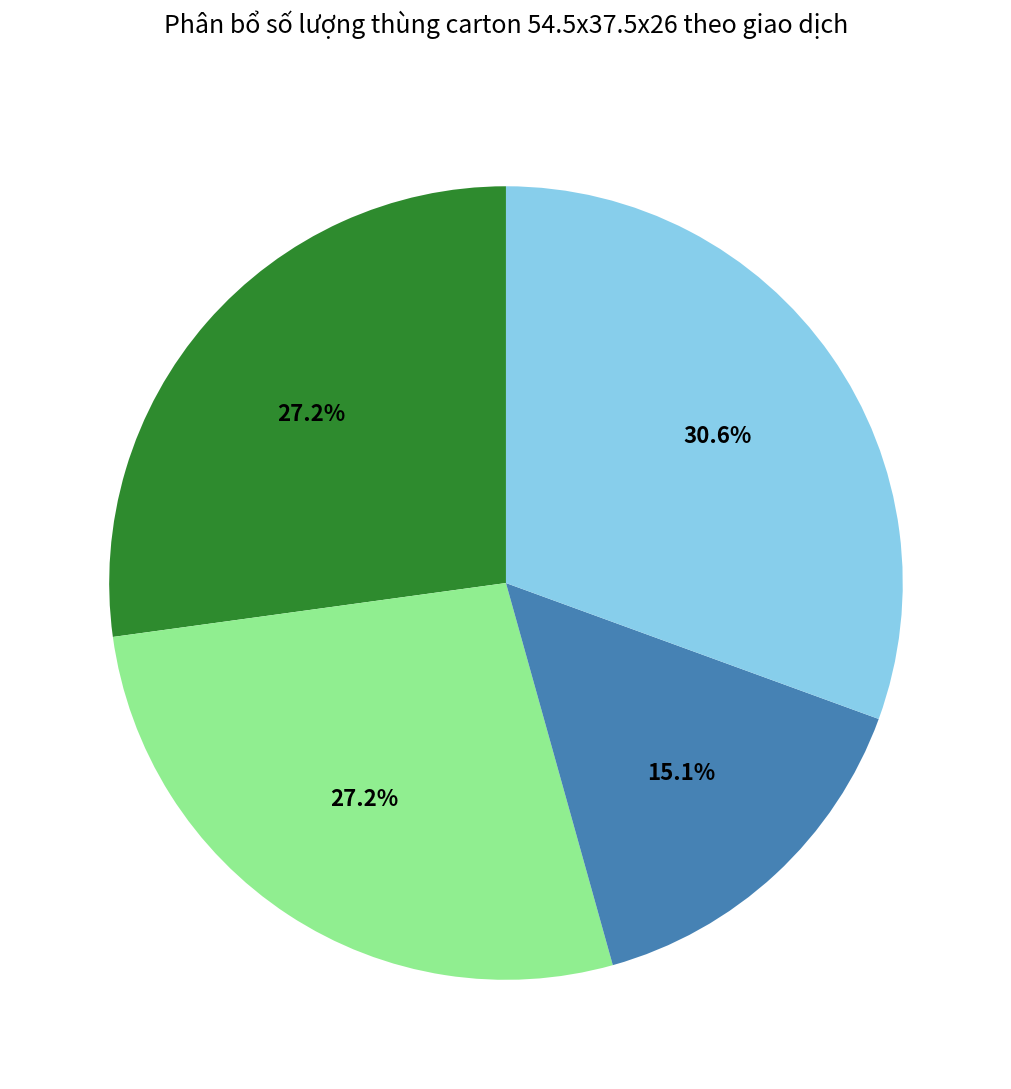

Does any single category account for the majority?

No